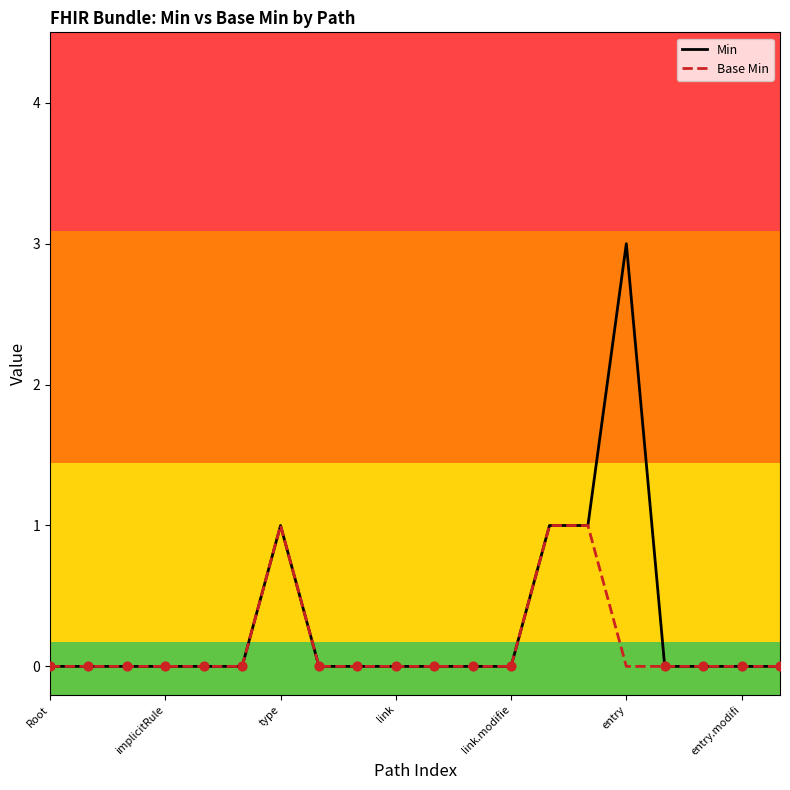

Which series has the widest spread of values?

Min